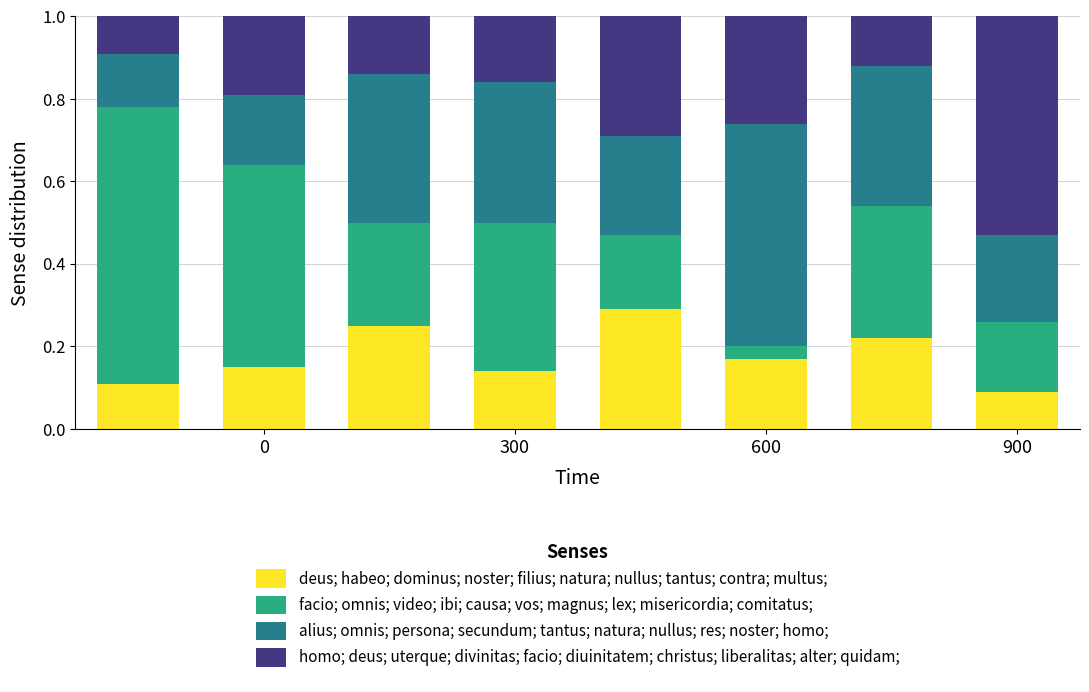

How many distinct data groups are displayed?

4